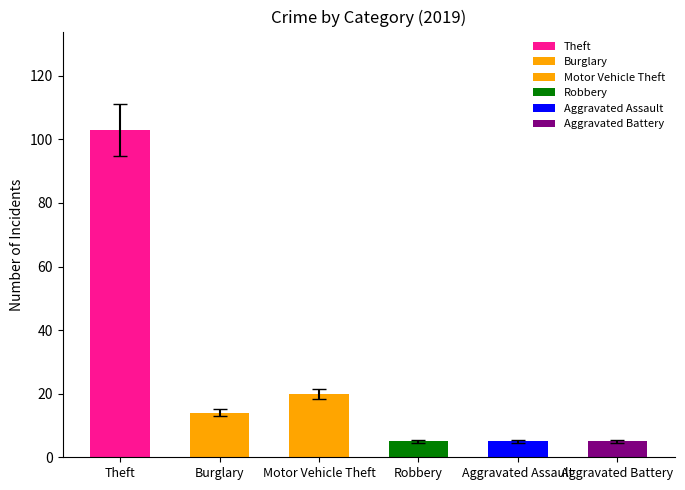

Read the value at Aggravated Battery.

5